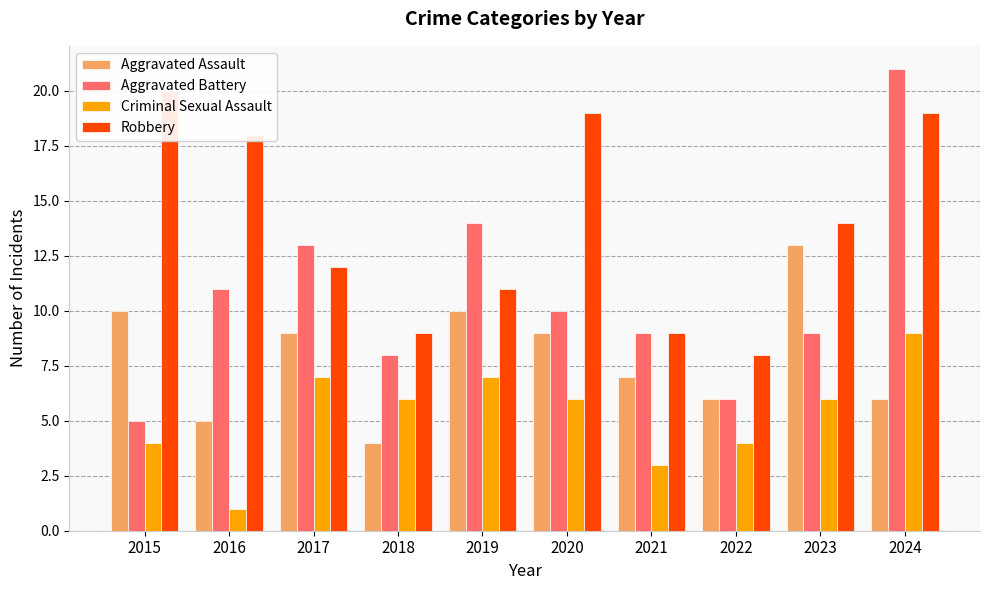

What is the approximate value of Criminal Sexual Assault at 2016?

1